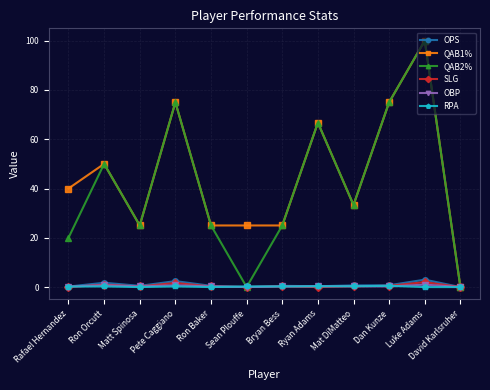

At which category does the chart reach its peak across all series?

Luke Adams